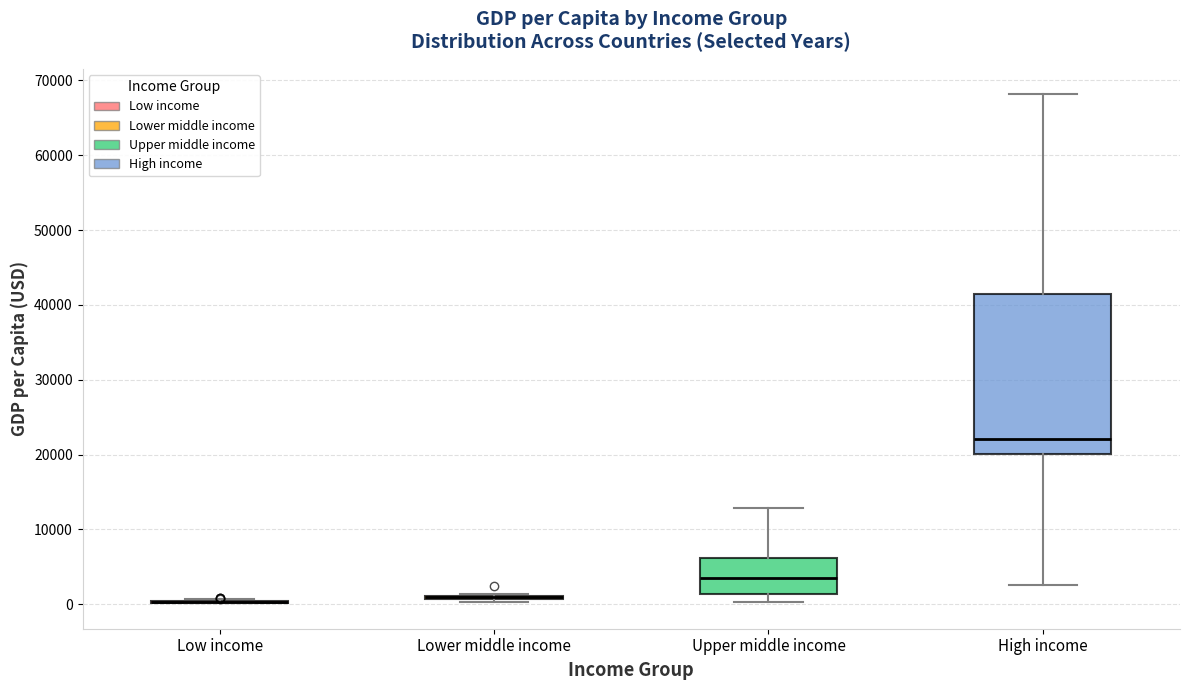

Reading left to right, transcribe this box plot: for each box, give where its median line is, the range the box spans, and where its two whiskers end, as read against the y-axis. The values are not printed on the chart, so give them approximately, as read against the axis.

Low income: box collapsed to a line at 0, whiskers 0 to 1000
Lower middle income: box collapsed to a line at 1000, whiskers 0 to 1000
Upper middle income: median 3000, box 1000 to 6000, whiskers 0 to 13000
High income: median 22000, box 20000 to 41000, whiskers 2000 to 68000